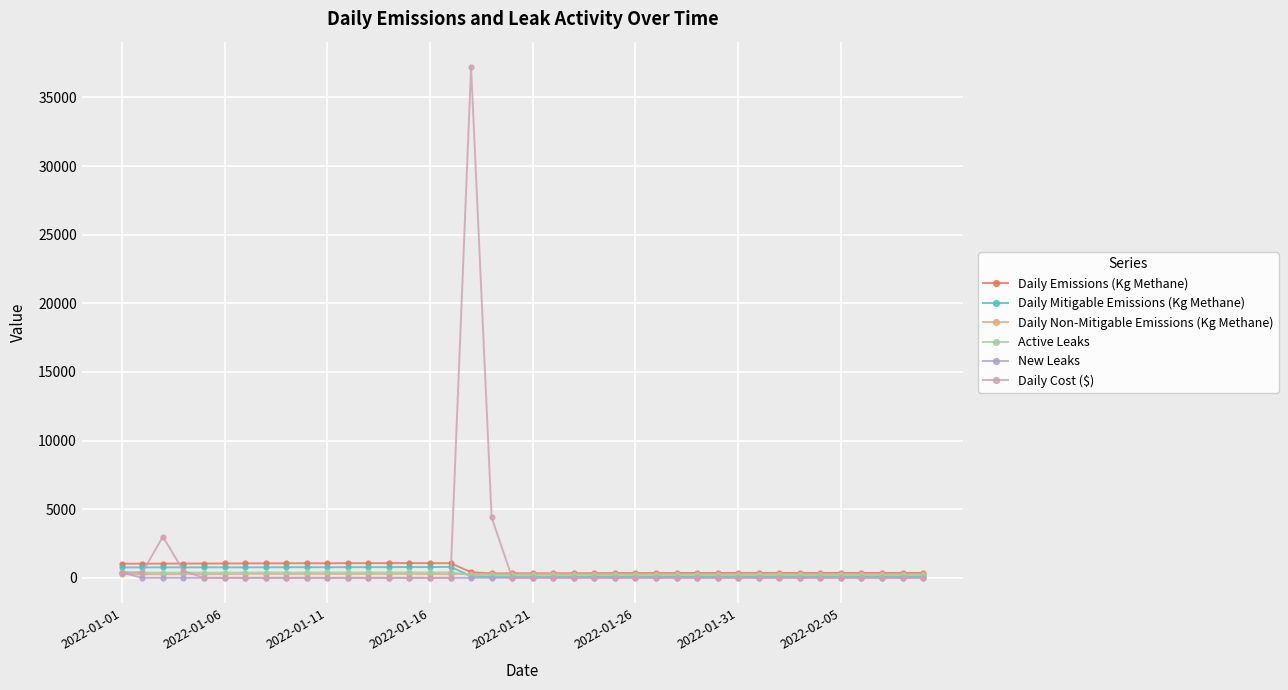

What is the greatest value displayed?

37200.0